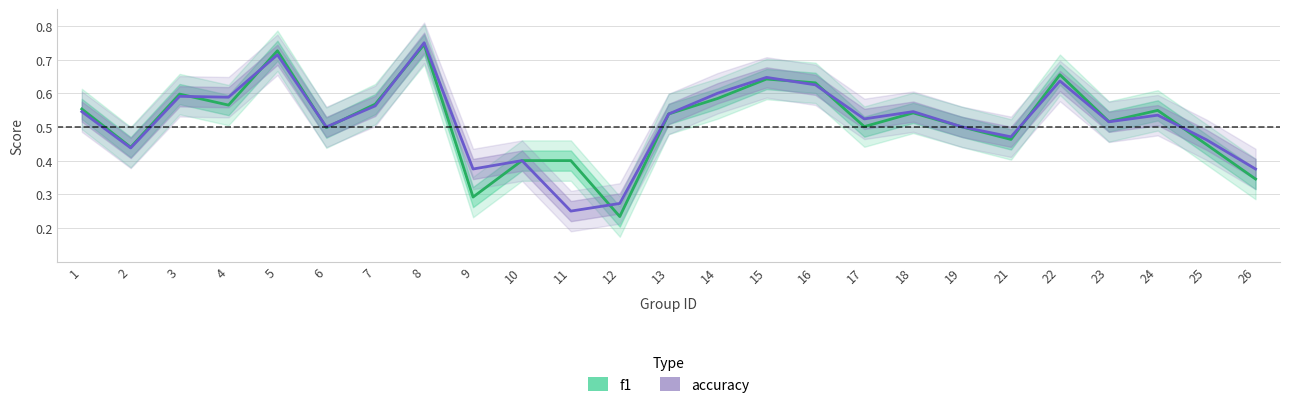

What is the value of the f1 point at the 16th from the left?

0.6